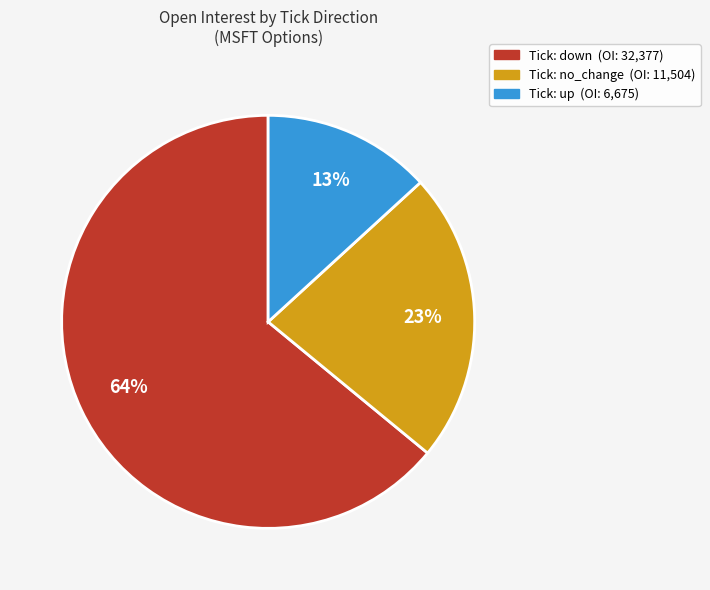

Does any single category account for the majority?

Yes